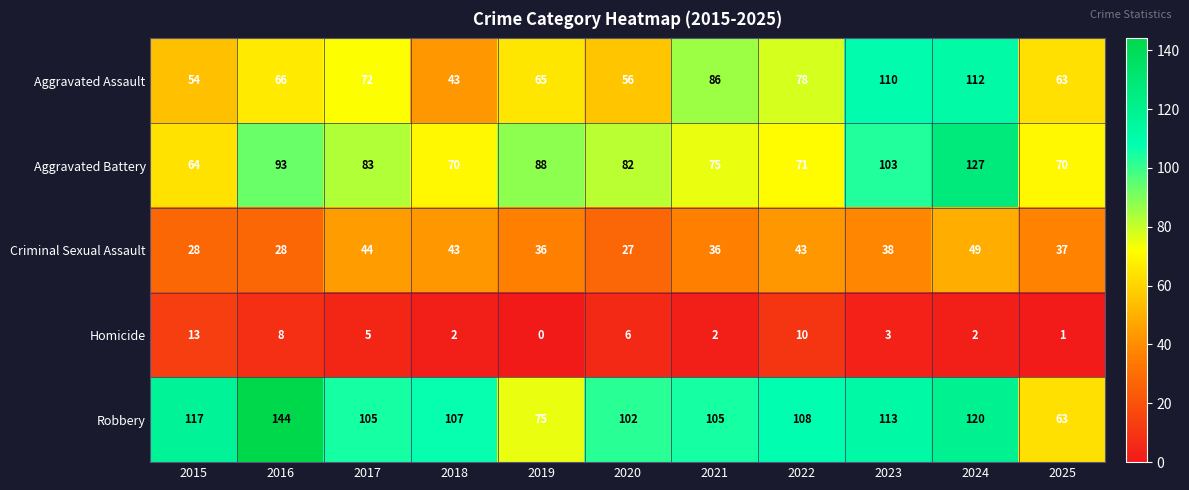

How many series are shown in this chart?

5